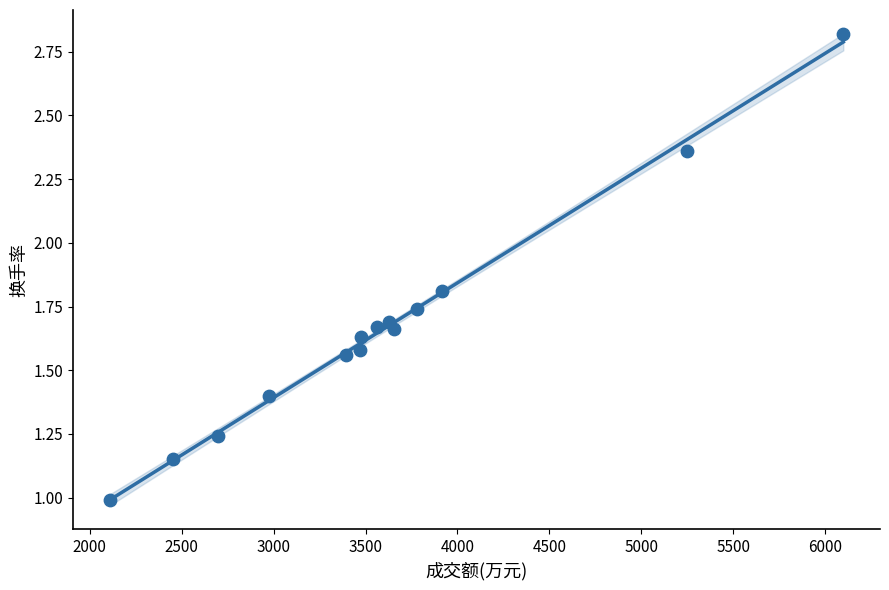

What is the range of Y values (max minus min)?

1.8